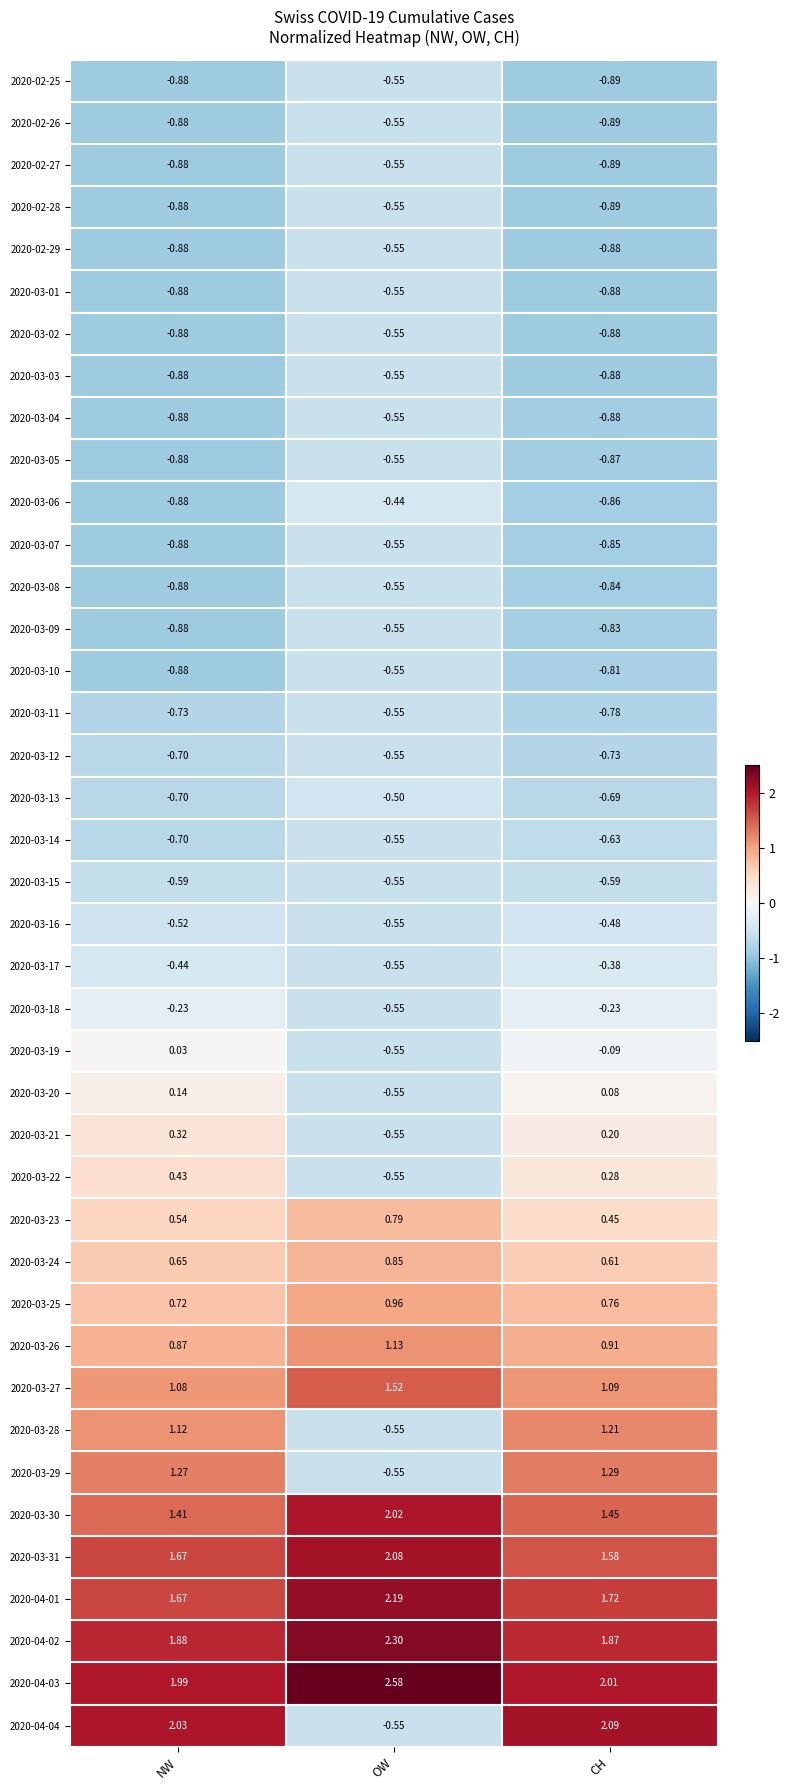

At which label does 2020-03-06 reach its minimum?

NW